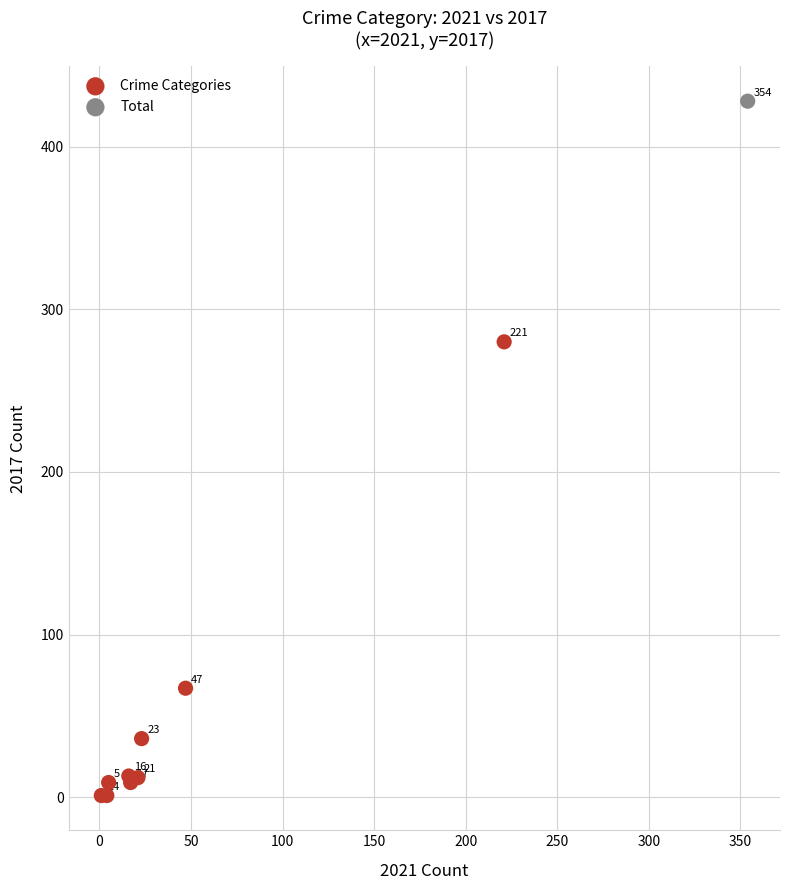

What are all the series names shown in the legend?

Crime Categories, Total